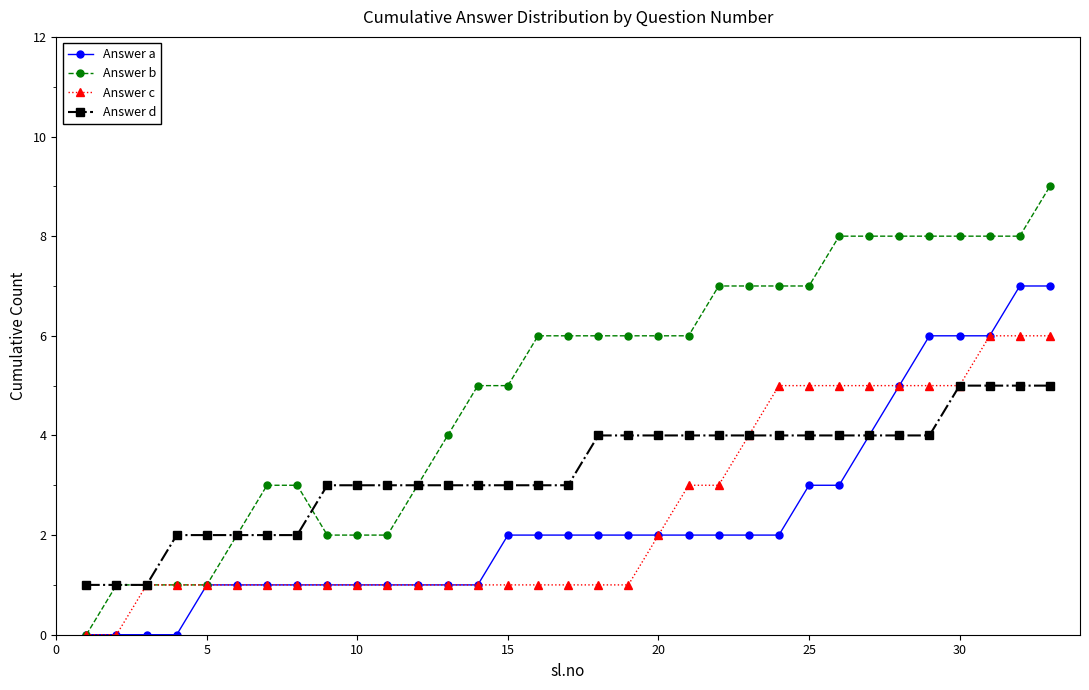

Which series has the largest total across all categories?

Answer b